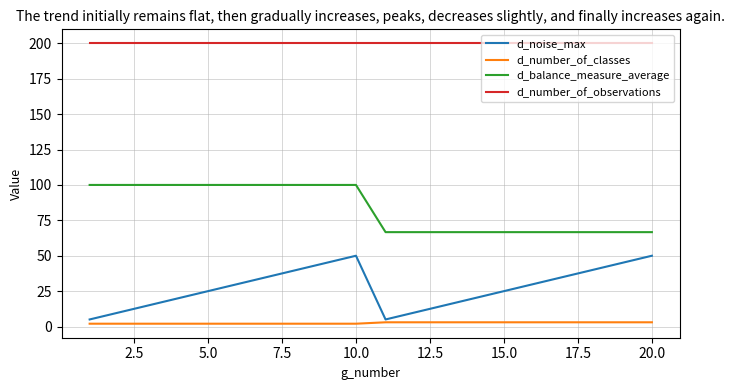

Rank the series by their maximum value, from lowest to highest.

d_number_of_classes, d_noise_max, d_balance_measure_average, d_number_of_observations